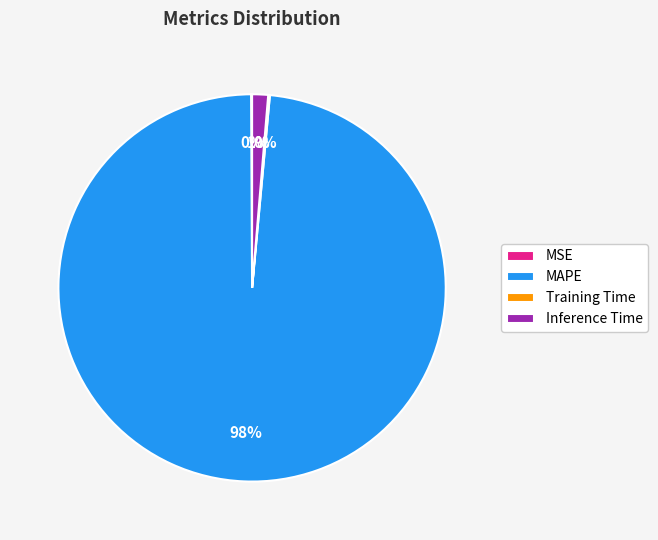

Is it true that Inference Time is 11% of the pie?

False